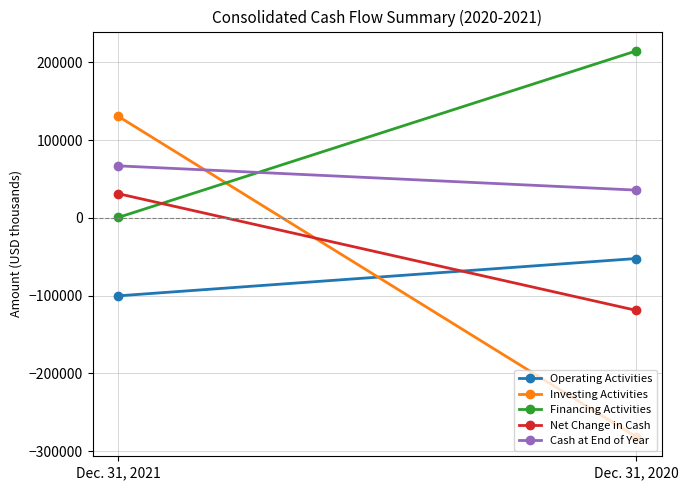

What is the average value of the Investing Activities series?

-75539